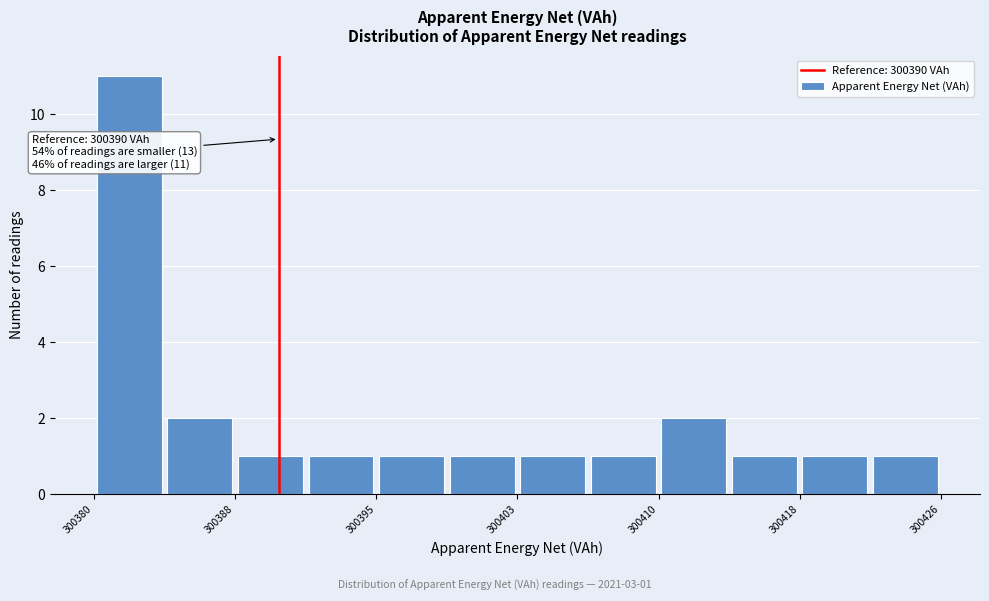

Read against the x-axis, roughly where is the centre of the tallest bar?

300382